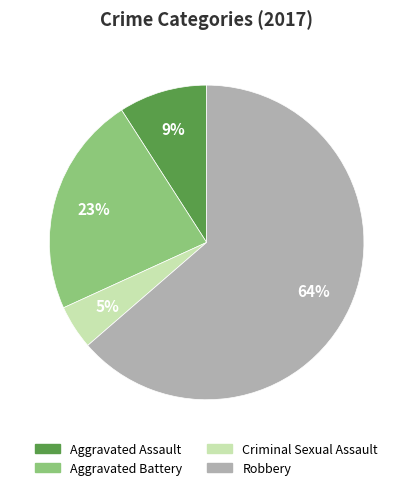

Which has a higher value, Criminal Sexual Assault or Robbery?

Robbery